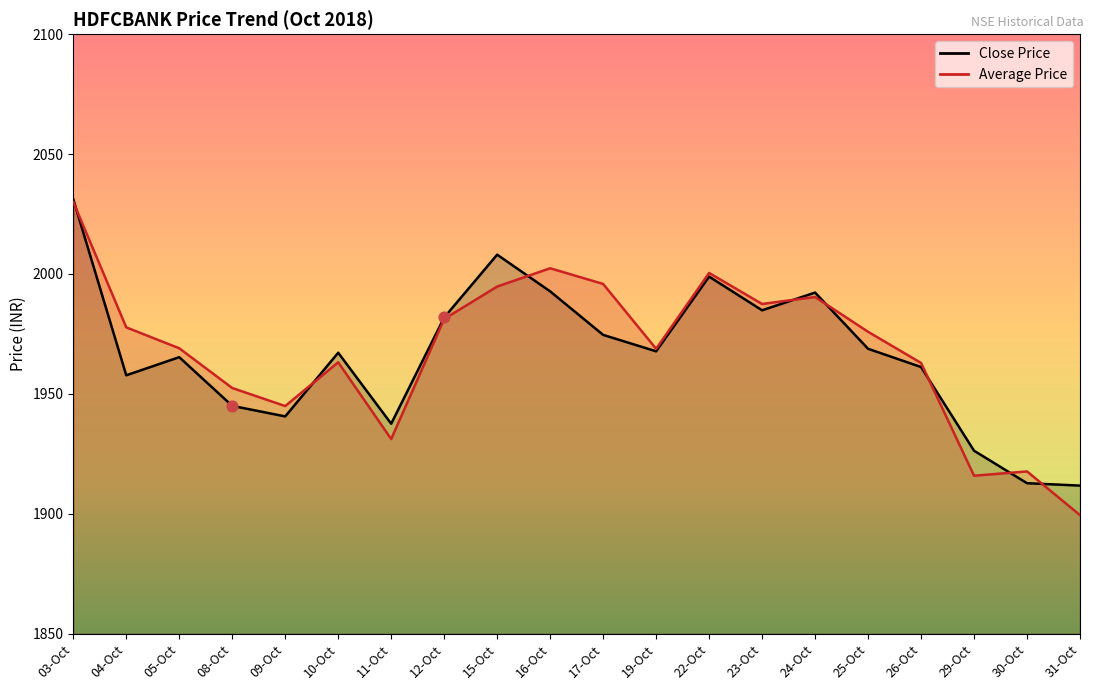

Which series has the largest total across all categories?

Average Price